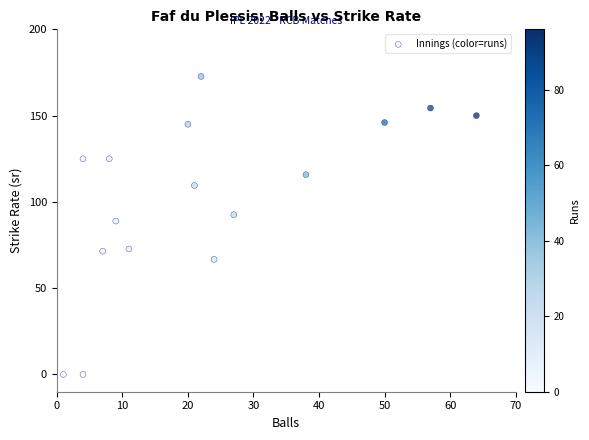

What Y value in the scatter plot is closest to 86?

88.9